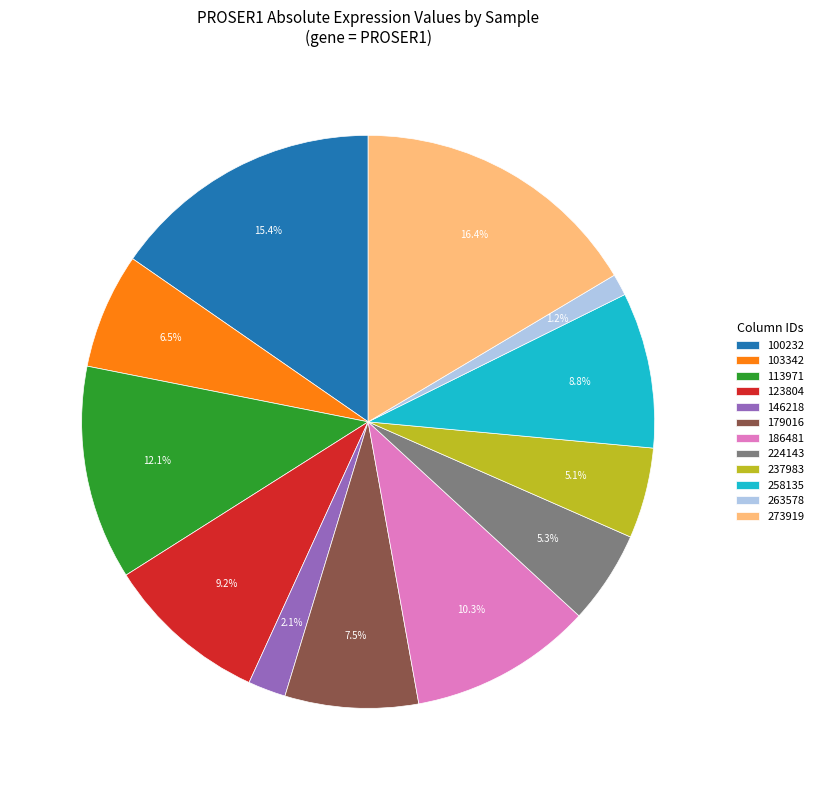

Which has a higher value, 100232 or 273919?

273919